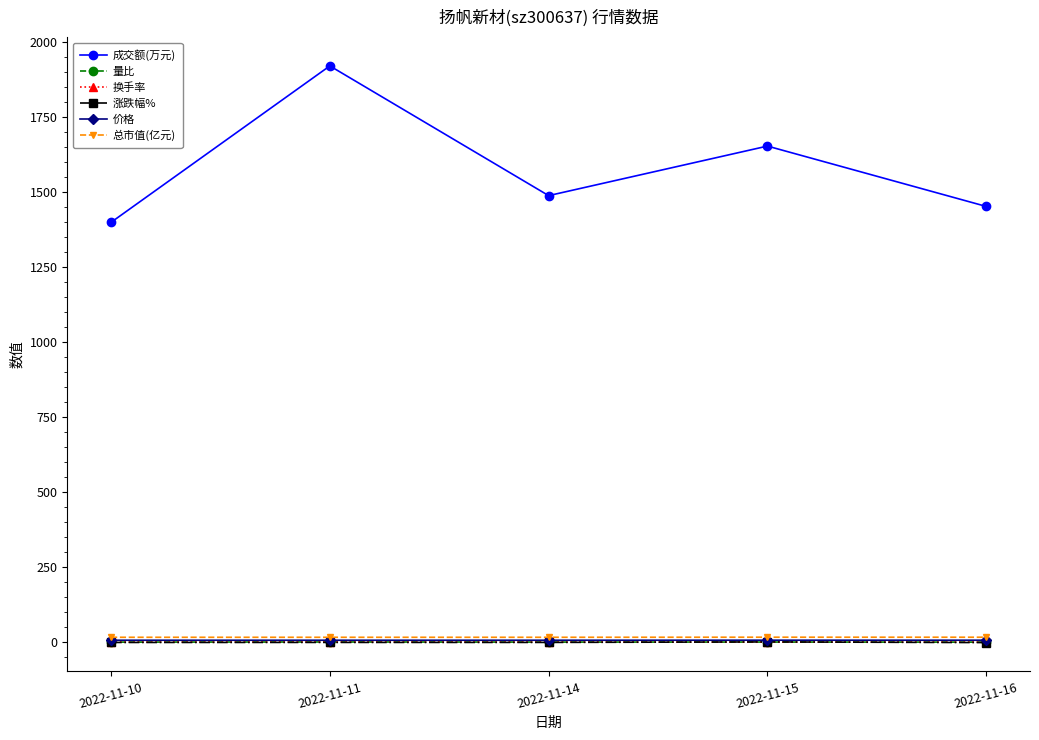

What is the value of the 成交额(万元) point at the 5th from the left?

1452.0